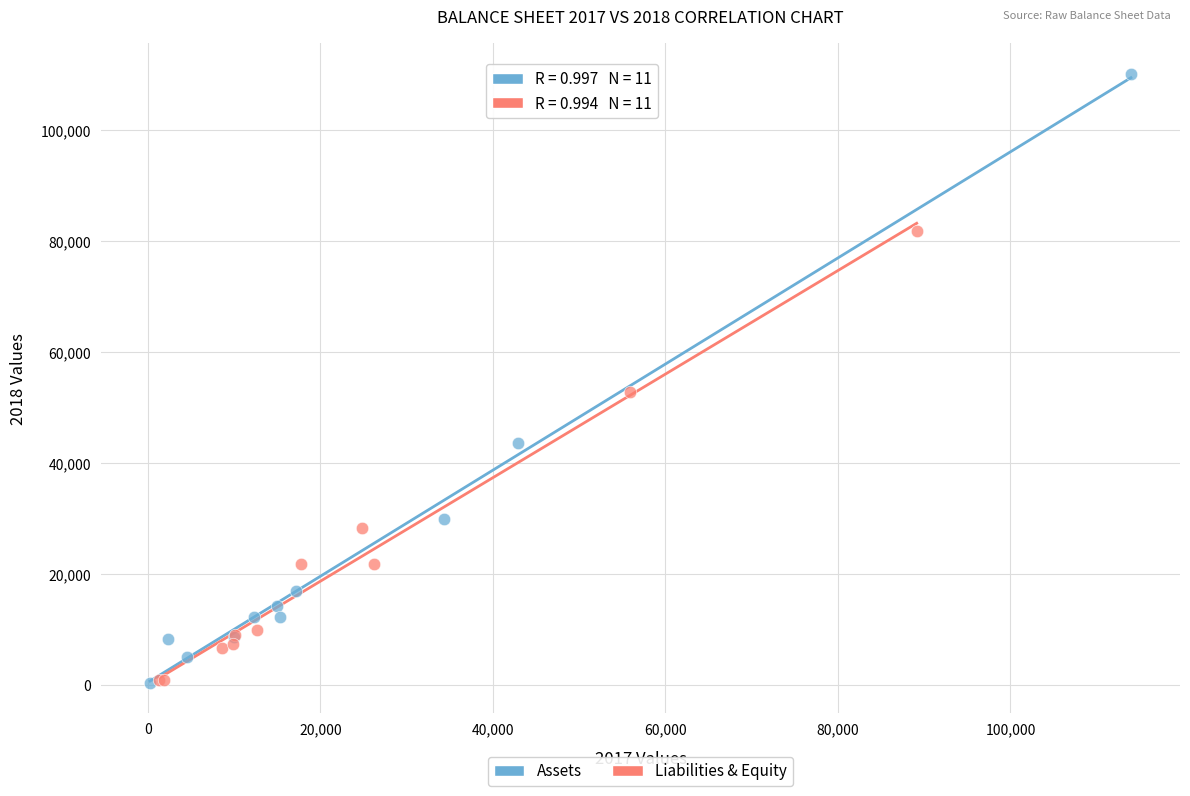

Which series has the widest spread of Y values?

Assets